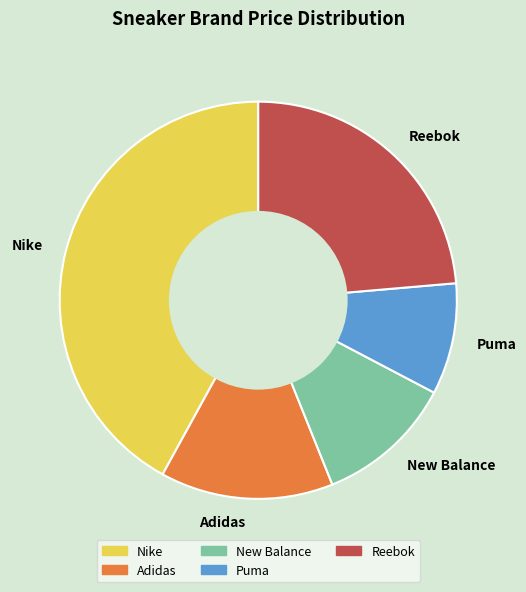

What is the ratio of the value at Reebok to the value at New Balance?

2.1